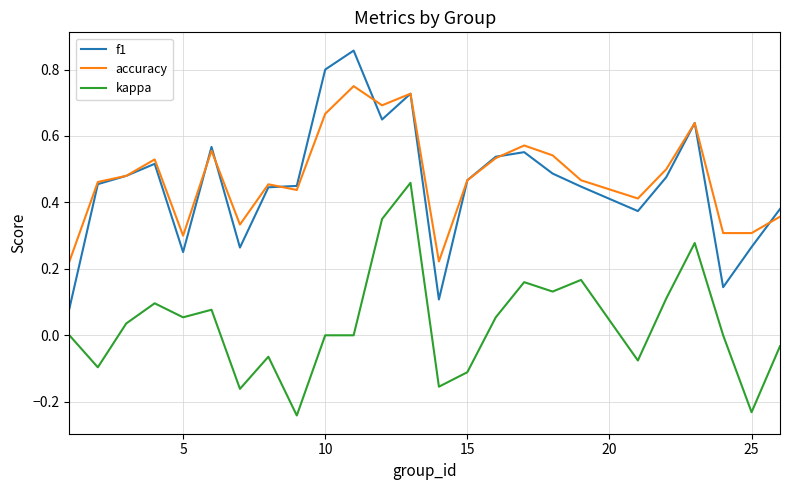

List the series in order of their peak value, highest first.

f1, accuracy, kappa